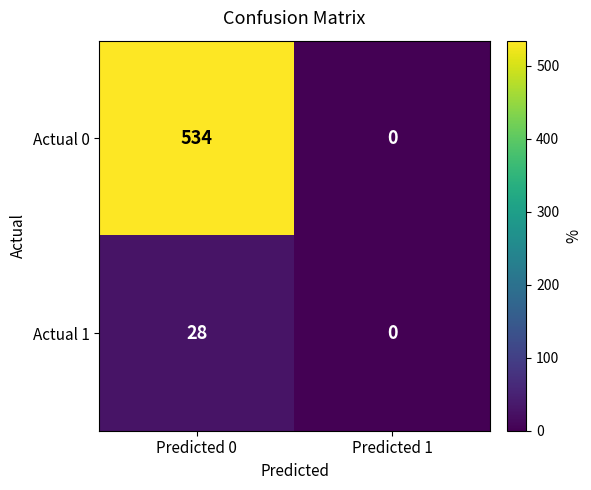

Is it true that Actual 1 equals 0 at Predicted 1?

True